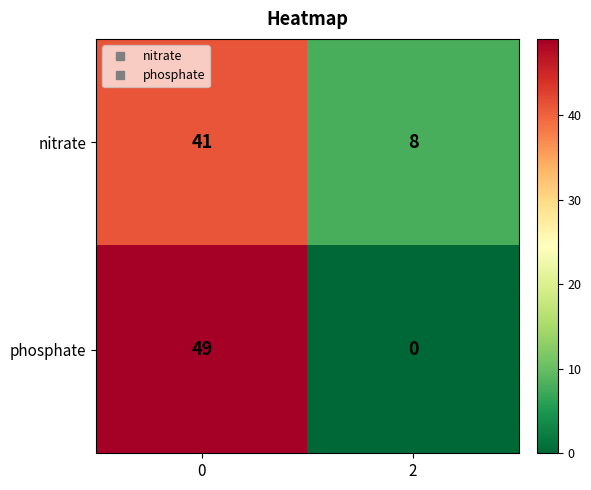

Rank the categories by phosphate value from lowest to highest.

2, 0